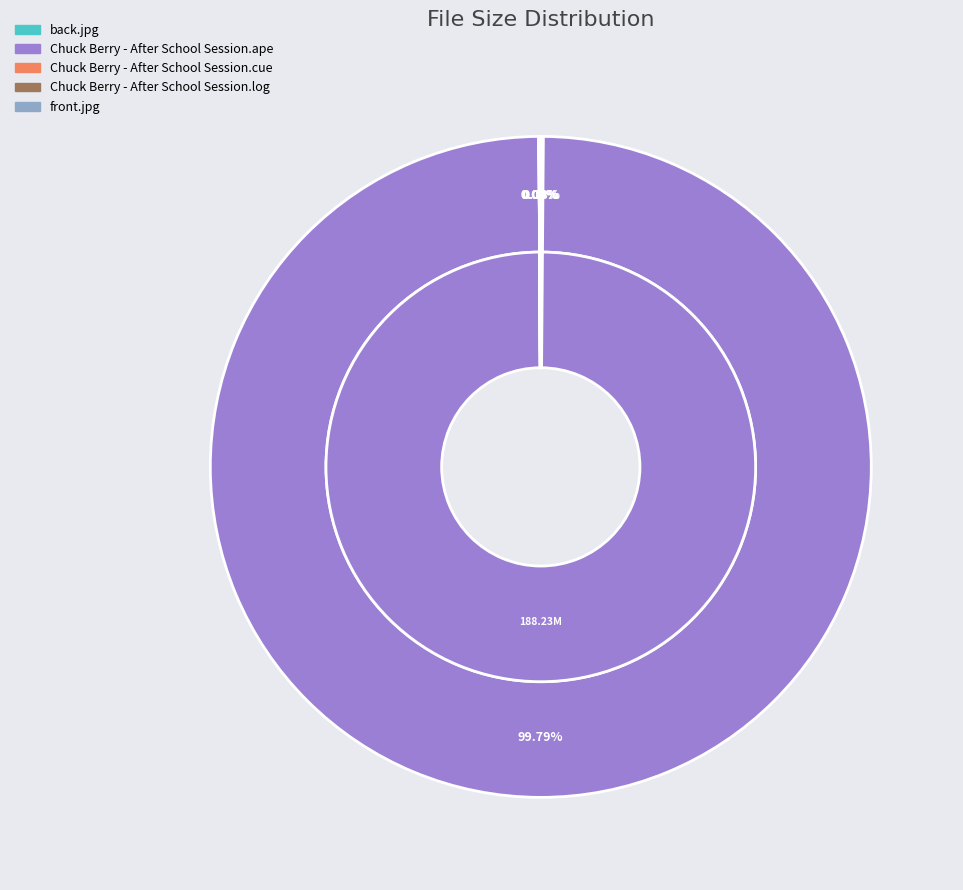

Do Chuck Berry - After School Session.ape and back.jpg together represent more than half of the pie?

Yes